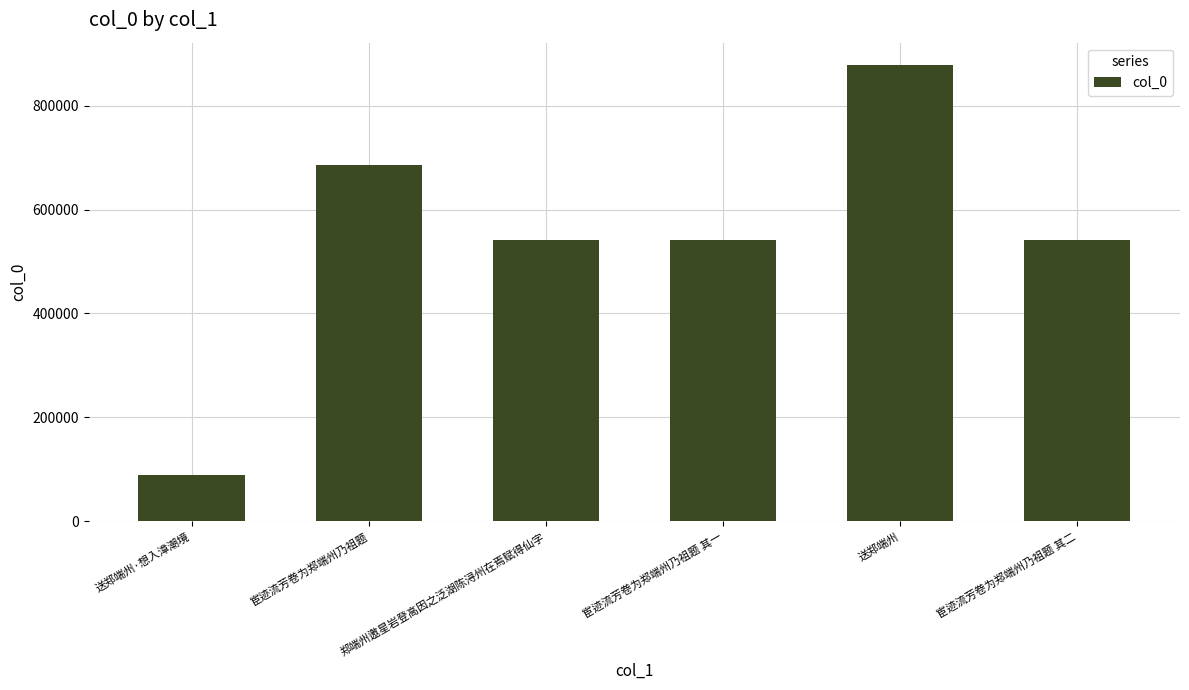

The chart shows a value of 261373 at 郑端州邀星岩登高因之泛湖陈浔州在焉赋得仙字. True or false?

False